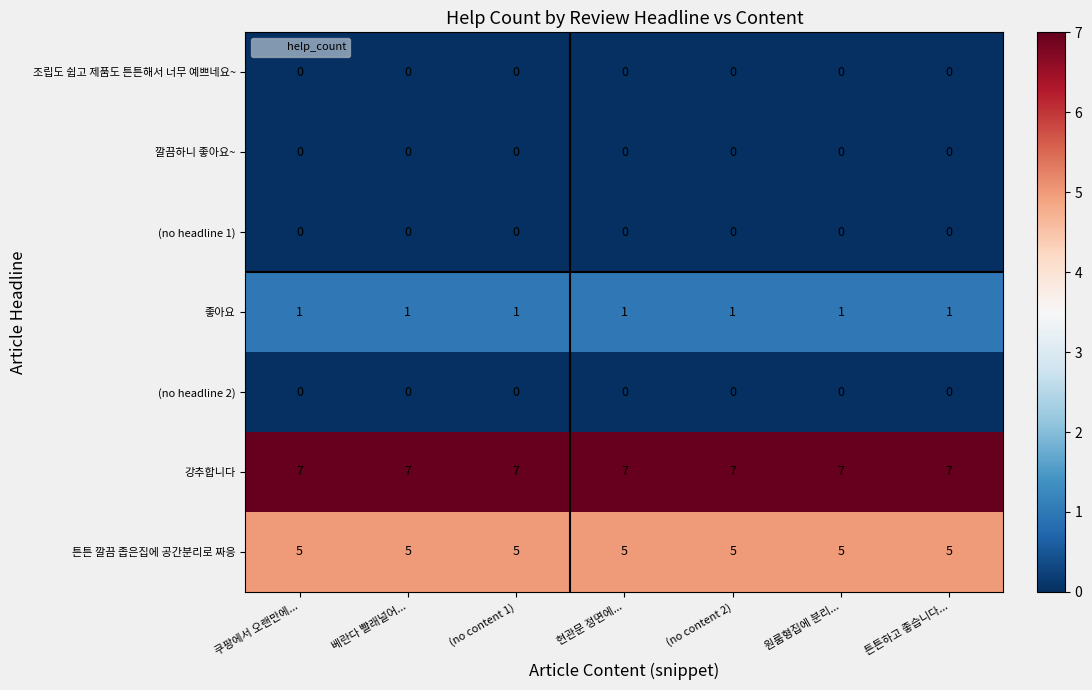

Which series has the largest total across all categories?

강추합니다